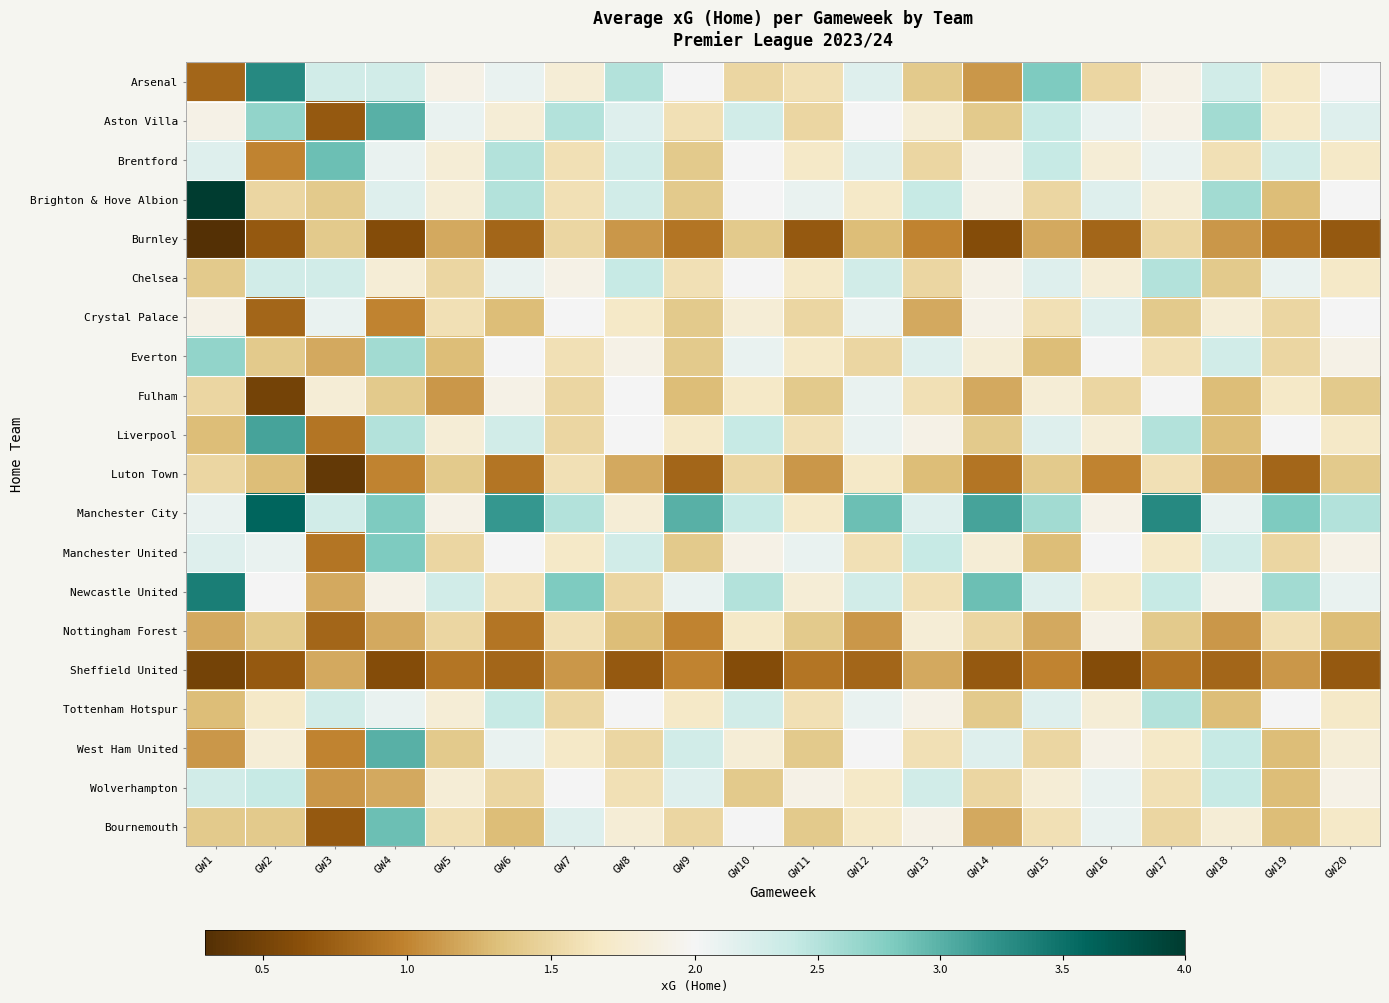

How many categories are shown in the chart?

20